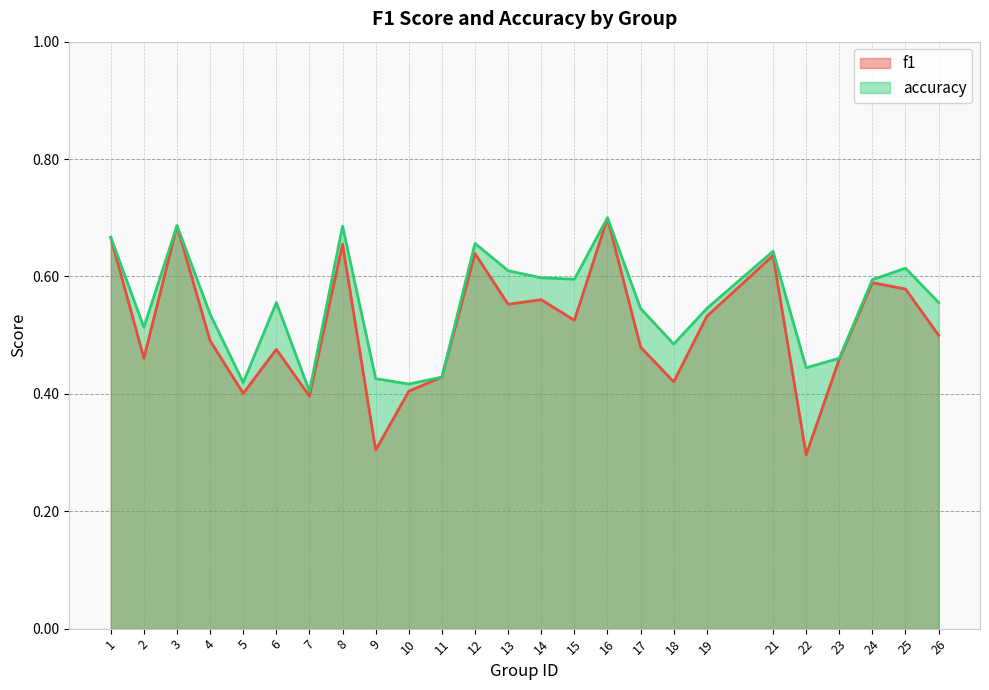

True or false: f1 has a value of 0.6 at 21.

True